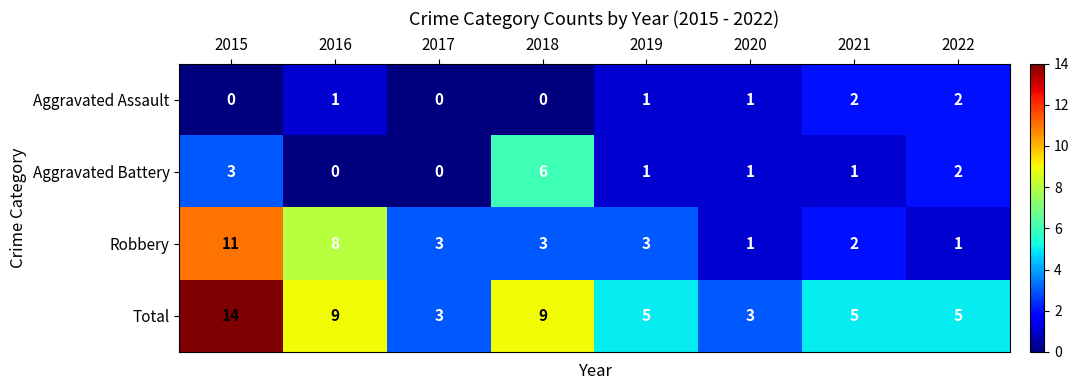

What is the spread (max minus min) of values at 2016?

9